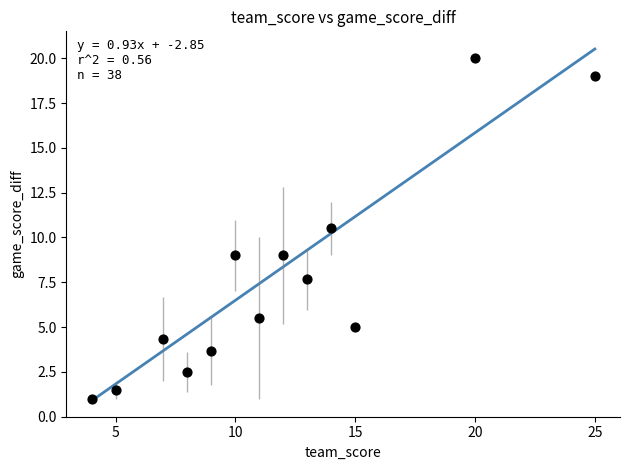

What Y value in the scatter plot is closest to 10?

10.5